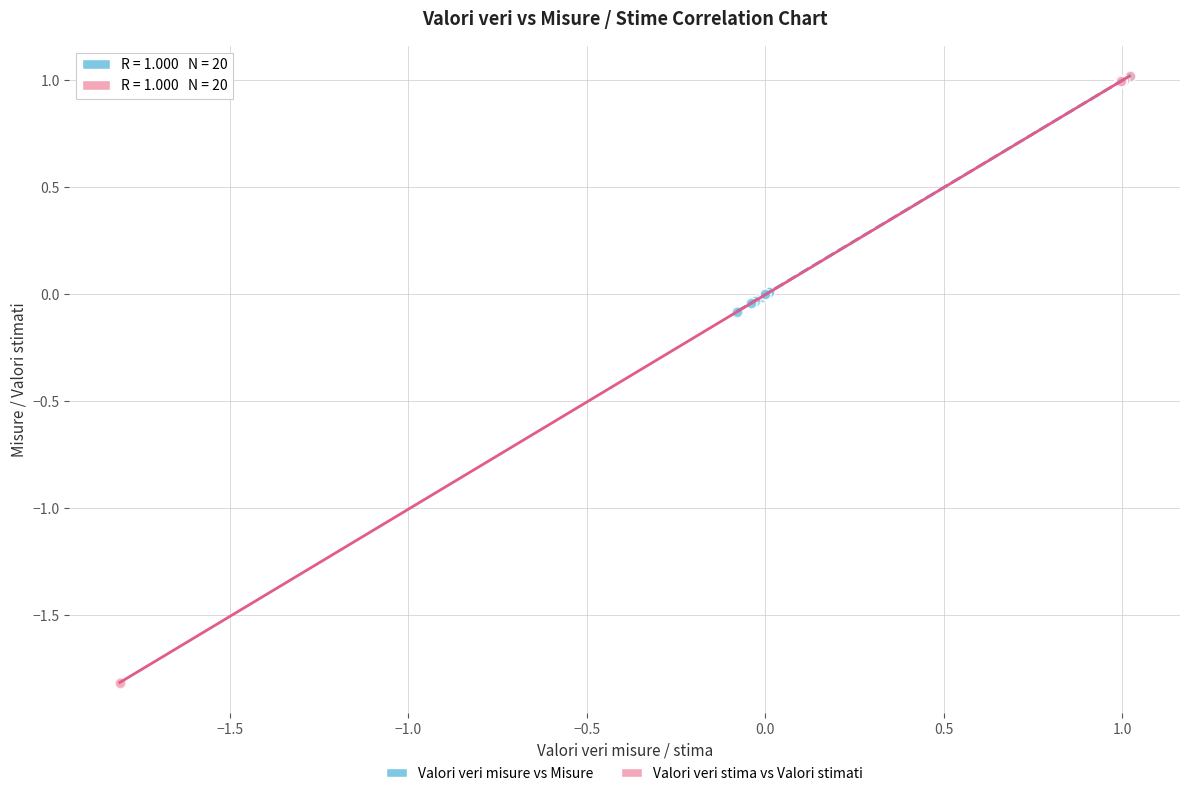

Which series reaches the minimum Y coordinate?

Valori veri stima vs Valori stimati